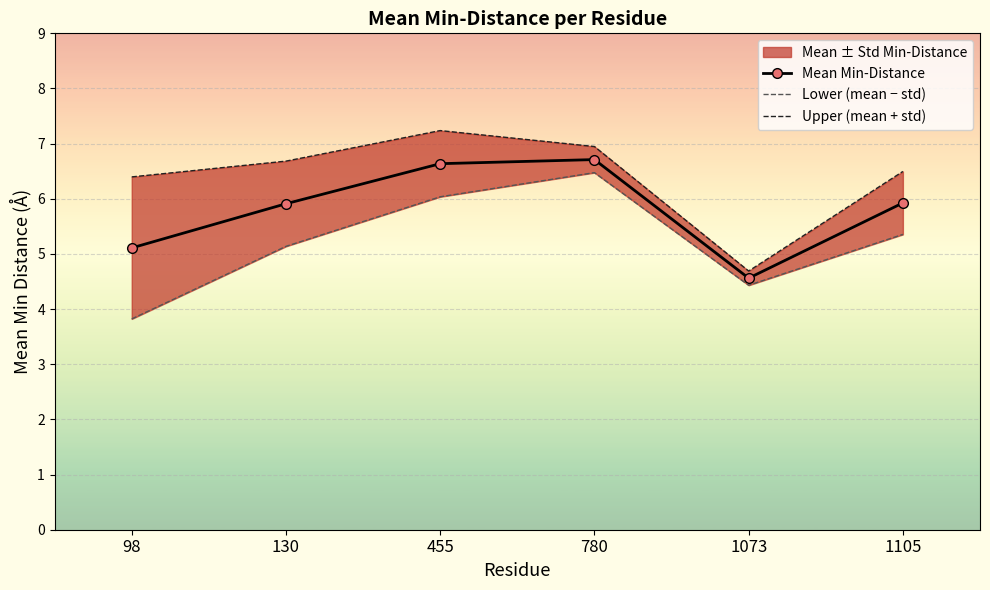

Is it true that Upper (mean + std) equals 3.3 at 98?

False